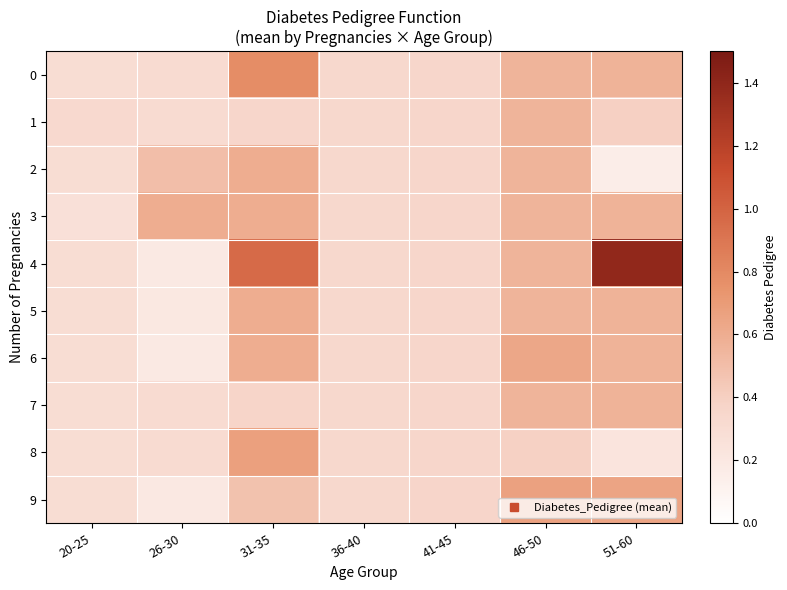

Reading left to right, extract all data points from this chart.

0: 20-25=0.3	26-30=0.3	31-35=0.8	36-40=0.3	41-45=0.4	46-50=0.6	51-60=0.6
1: 20-25=0.3	26-30=0.3	31-35=0.4	36-40=0.3	41-45=0.4	46-50=0.6	51-60=0.4
2: 20-25=0.3	26-30=0.5	31-35=0.6	36-40=0.3	41-45=0.4	46-50=0.6	51-60=0.2
3: 20-25=0.3	26-30=0.6	31-35=0.6	36-40=0.3	41-45=0.4	46-50=0.6	51-60=0.6
4: 20-25=0.3	26-30=0.2	31-35=1.0	36-40=0.3	41-45=0.4	46-50=0.6	51-60=1.4
5: 20-25=0.3	26-30=0.2	31-35=0.6	36-40=0.3	41-45=0.4	46-50=0.6	51-60=0.6
6: 20-25=0.3	26-30=0.2	31-35=0.6	36-40=0.3	41-45=0.4	46-50=0.6	51-60=0.6
7: 20-25=0.3	26-30=0.3	31-35=0.4	36-40=0.3	41-45=0.4	46-50=0.6	51-60=0.6
8: 20-25=0.3	26-30=0.3	31-35=0.7	36-40=0.3	41-45=0.4	46-50=0.4	51-60=0.2
9: 20-25=0.3	26-30=0.2	31-35=0.5	36-40=0.3	41-45=0.4	46-50=0.7	51-60=0.6